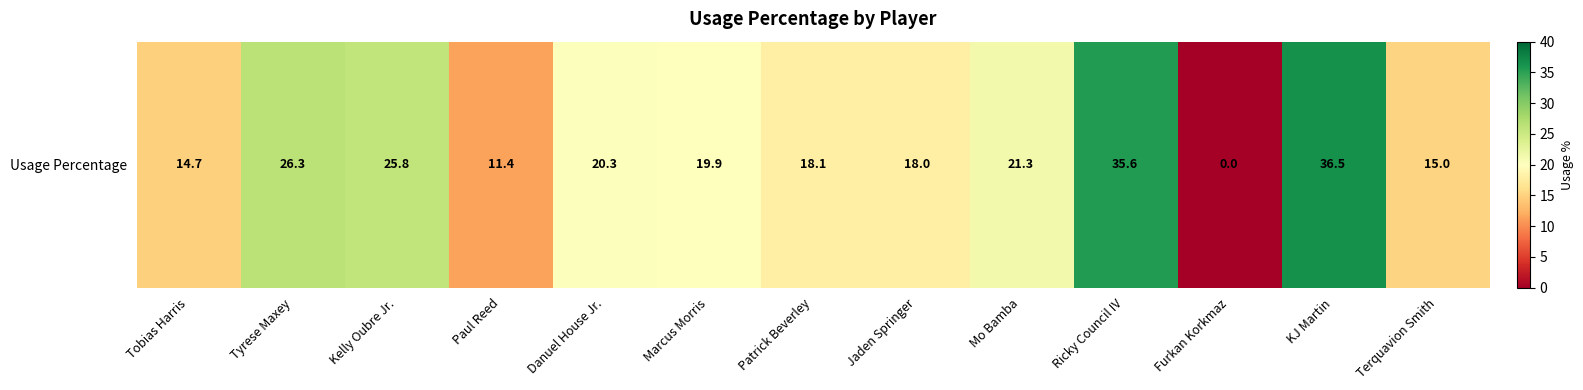

What is the difference between the maximum and minimum values?

36.5